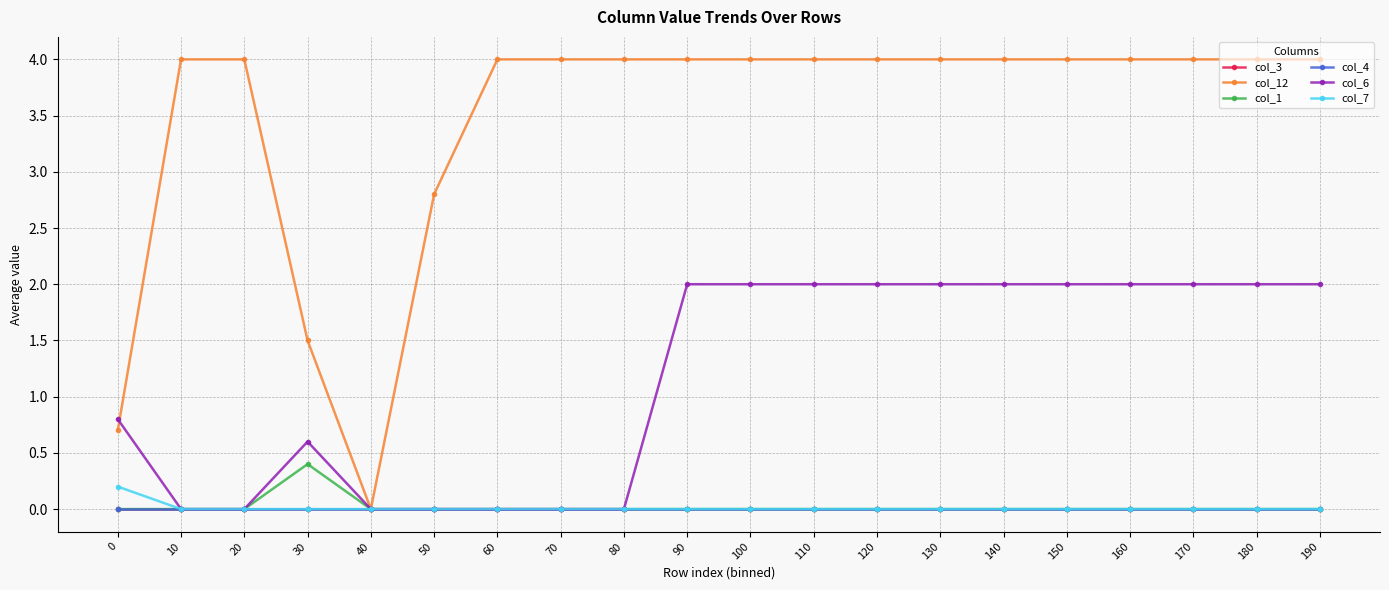

True or false: col_3 and col_6 intersect in this chart.

False